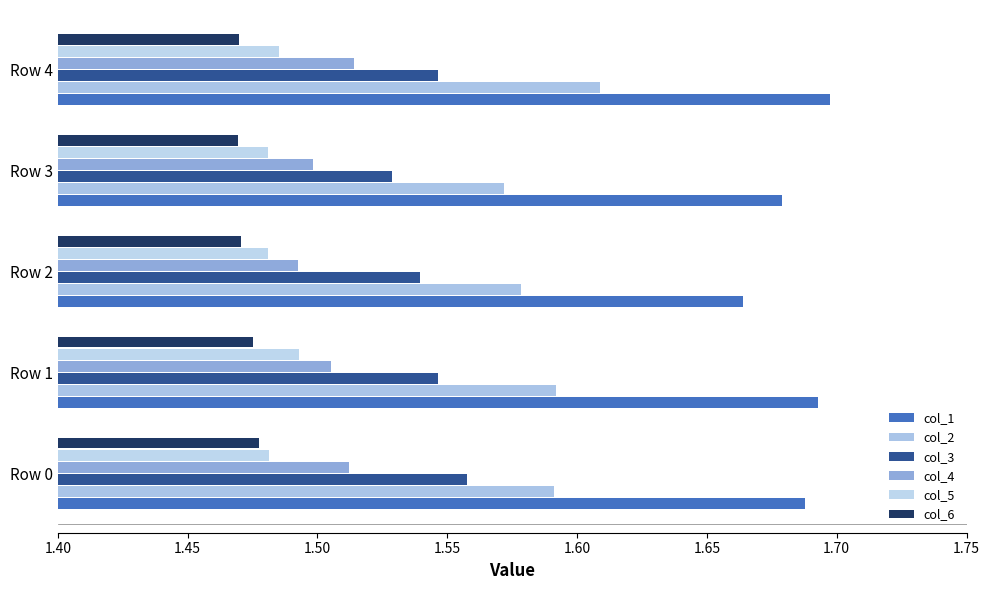

What are all the series names shown in the legend?

col_1, col_2, col_3, col_4, col_5, col_6